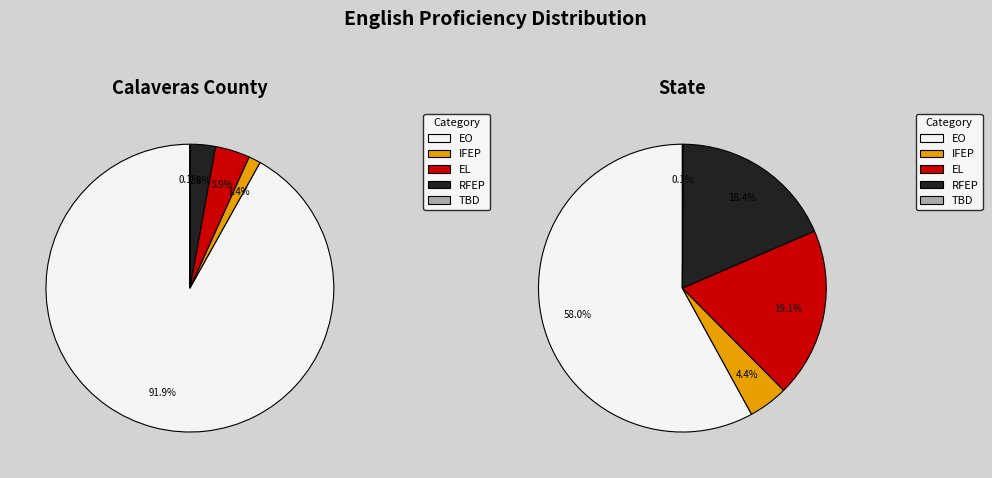

How much of the chart is everything except Calaveras County?

99.9%